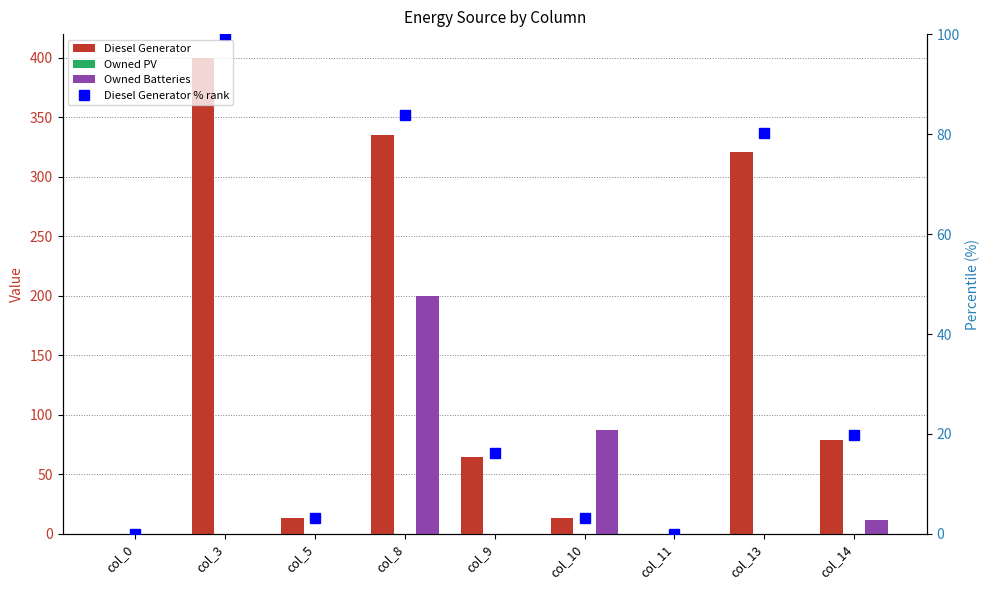

Which series has the largest range (max minus min)?

Diesel Generator